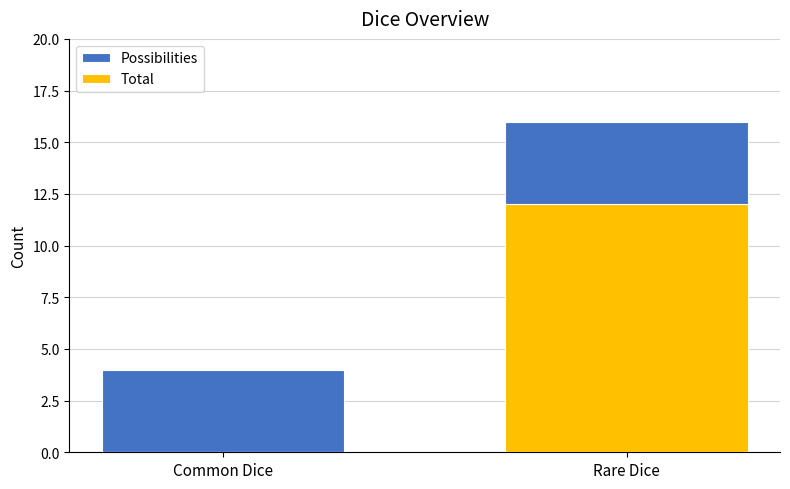

Count the number of data series in this chart.

2